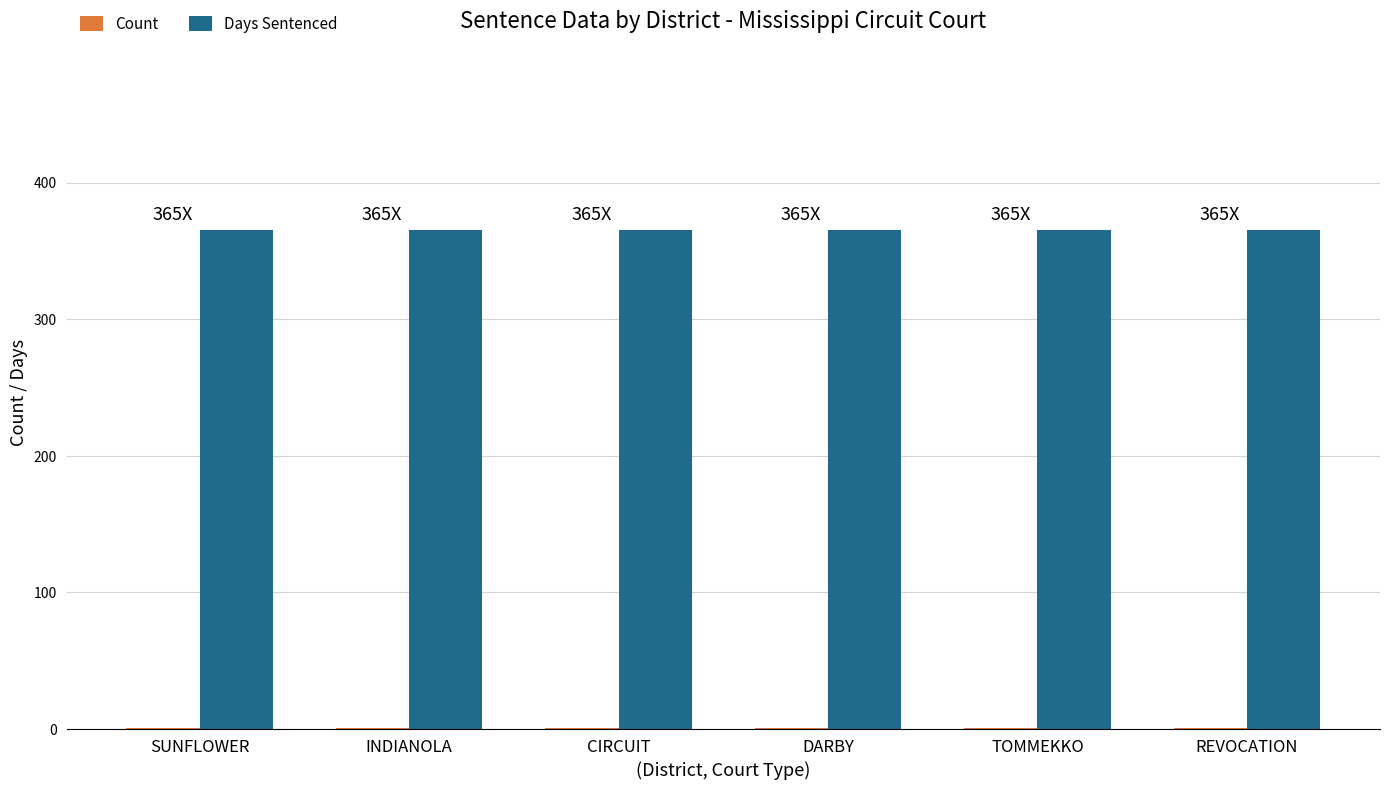

Which series has the largest total across all categories?

Days Sentenced